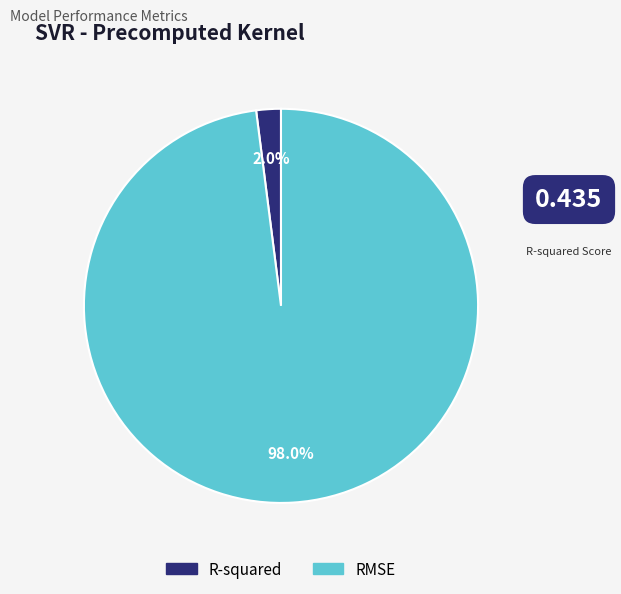

To the nearest percent, what portion does R-squared represent?

2%